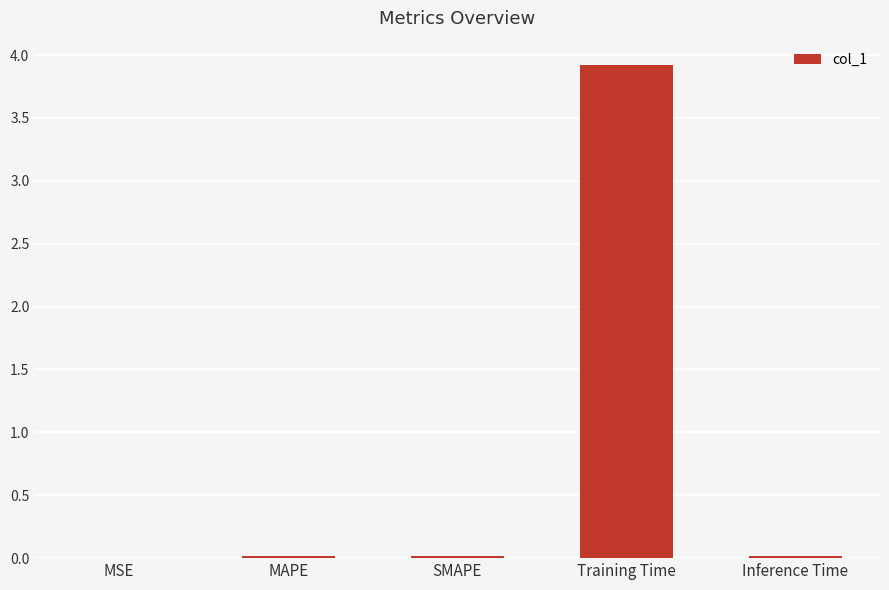

What is the difference between the values at Training Time and MSE?

3.9